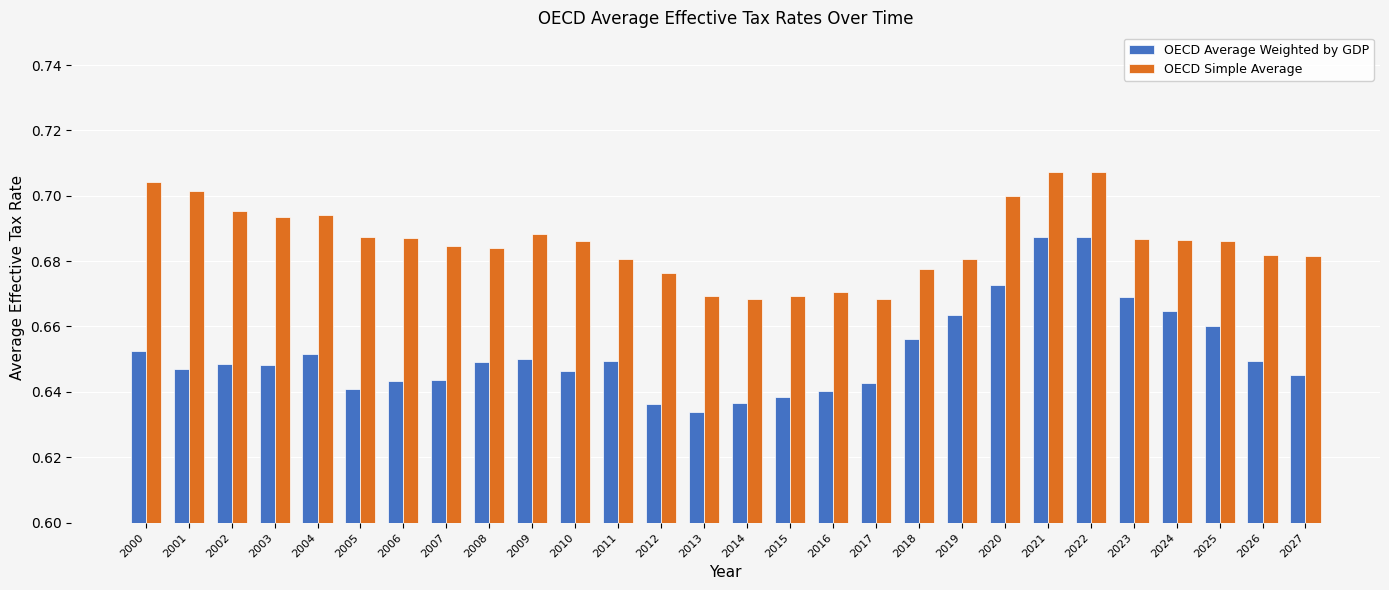

Which series has the largest total across all categories?

OECD Simple Average